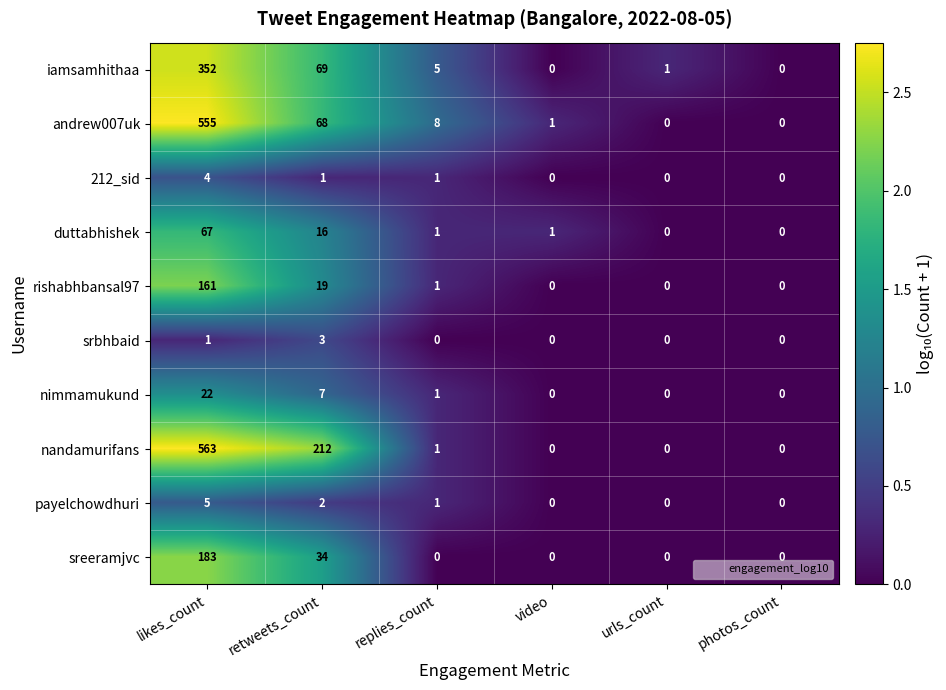

Which series changed the most between replies_count and photos_count?

andrew007uk